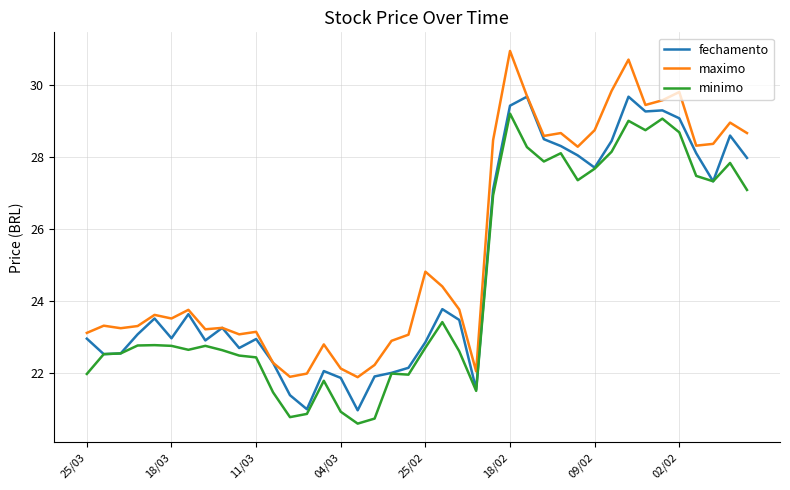

What is the sum of all fechamento values?

997.0